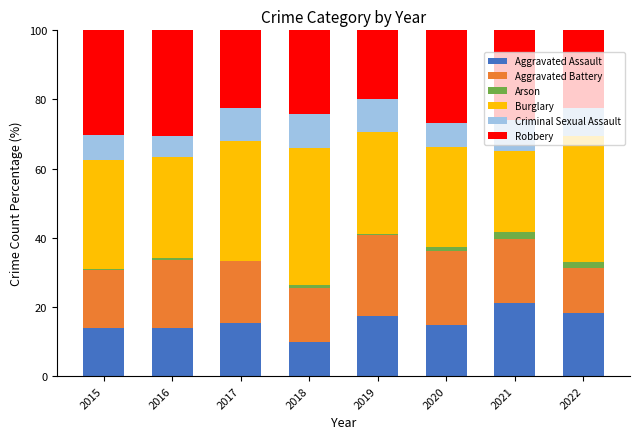

What is the maximum value for Aggravated Assault?

21.2